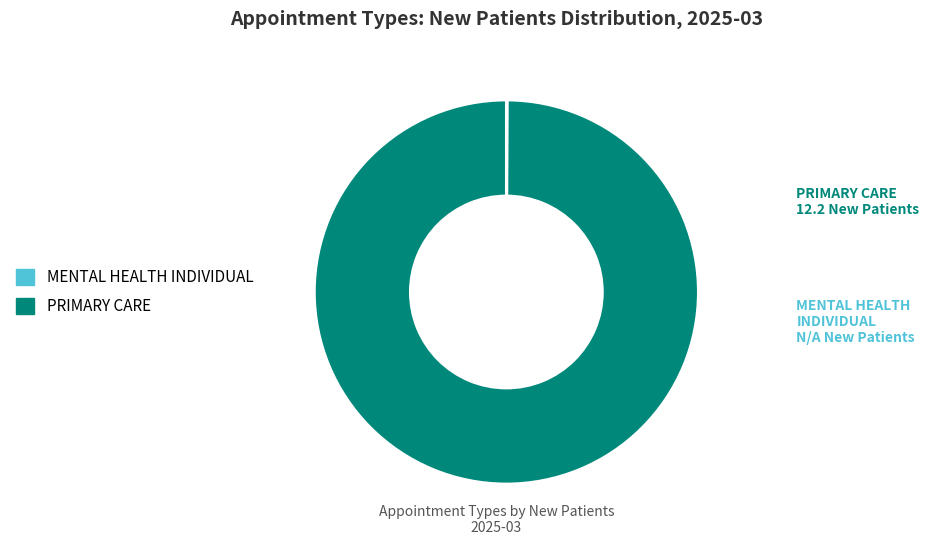

What is the largest slice in the pie chart?

PRIMARY CARE